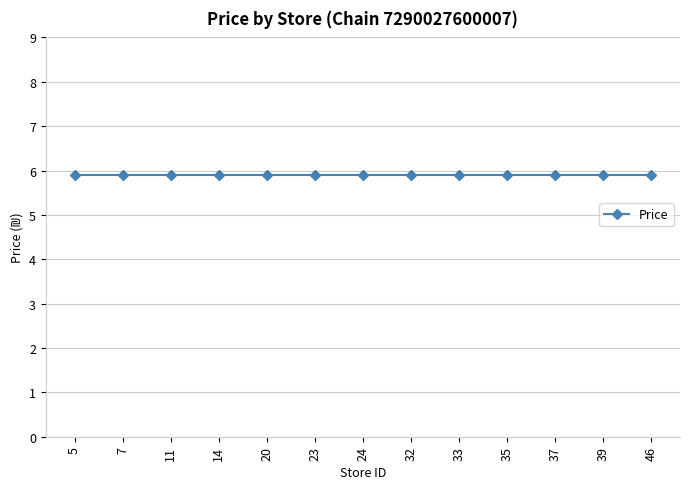

Which has a higher value, 37 or 5?

37